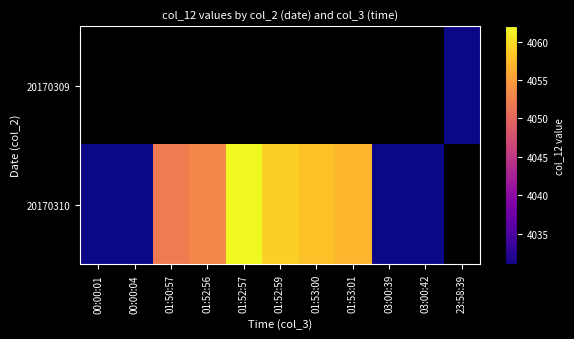

Read the 20170310 value at 03:00:42.

4031.0